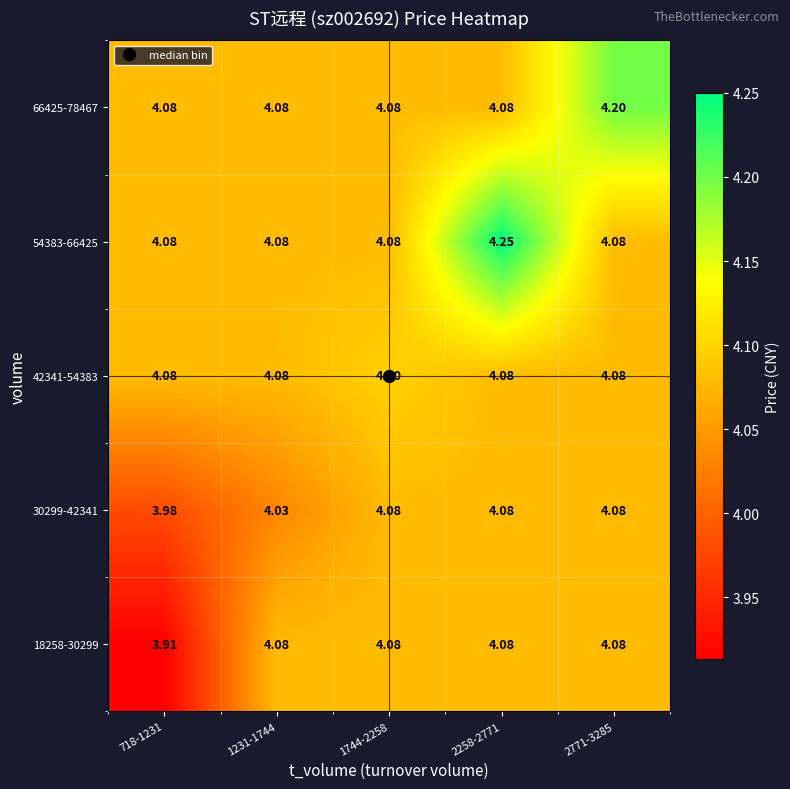

Is the value of 66425-78467 at 2771-3285 greater than the value of 18258-30299 at 1231-1744?

Yes